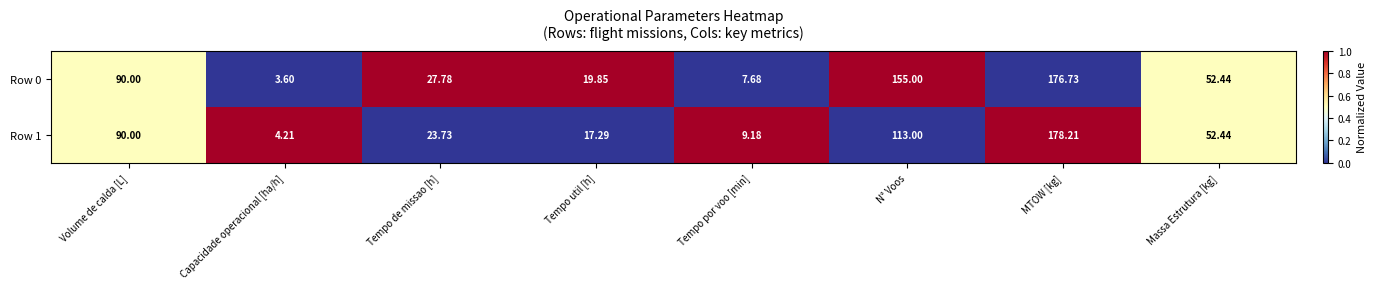

Which series changed the most between Capacidade operacional [ha/h] and Massa Estrutura [kg]?

Row 0